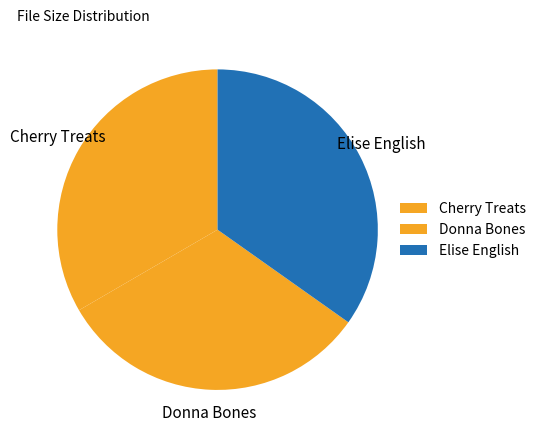

The Donna Bones slice represents 32% of the pie. True or false?

True